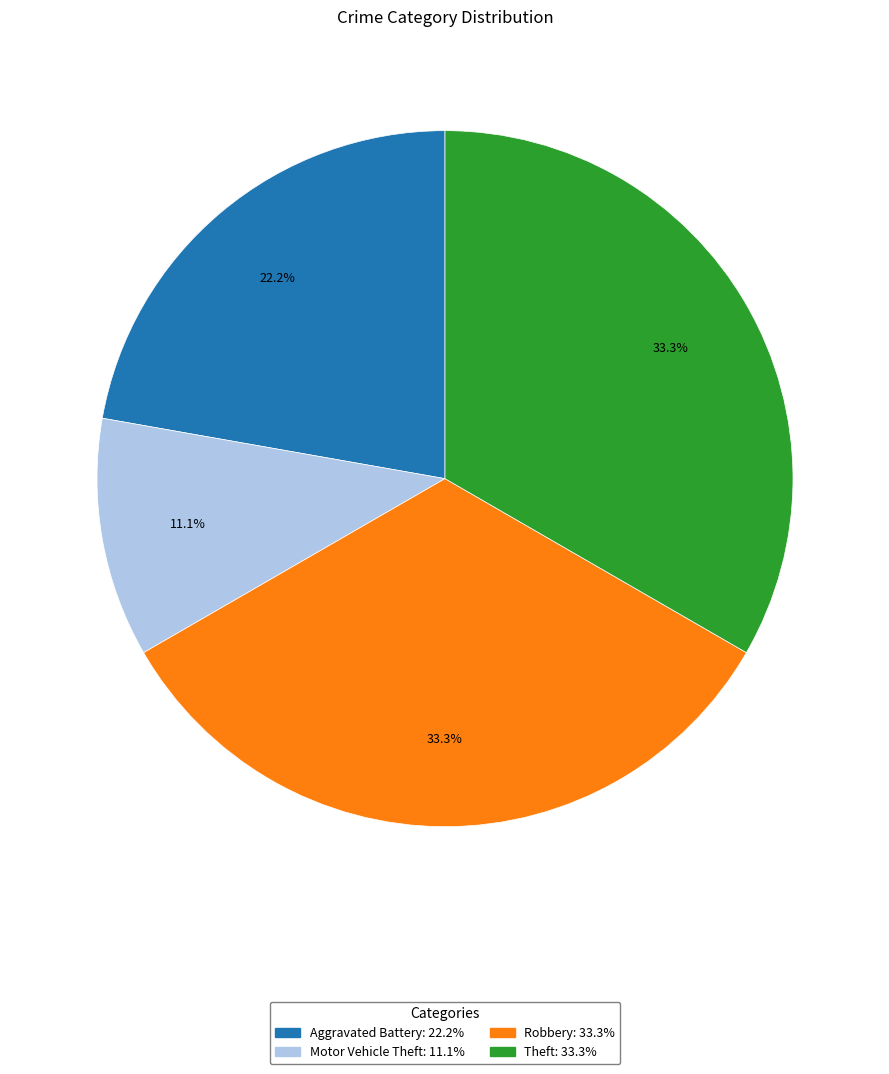

Is it true that Aggravated Battery is 22% of the pie?

True